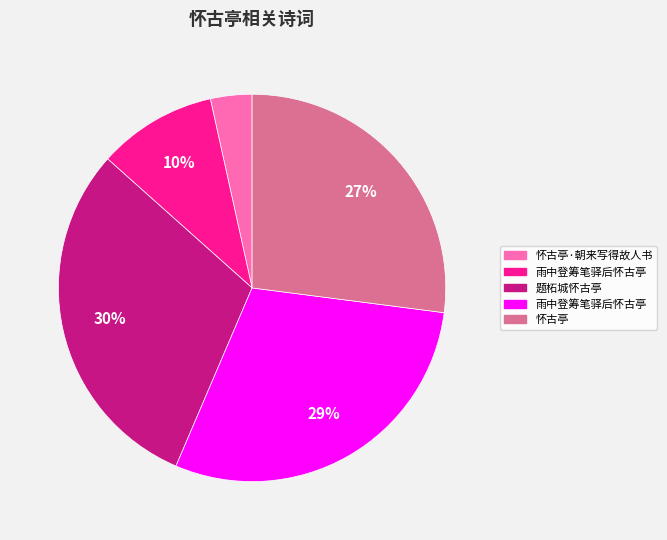

Does any single category account for the majority?

No